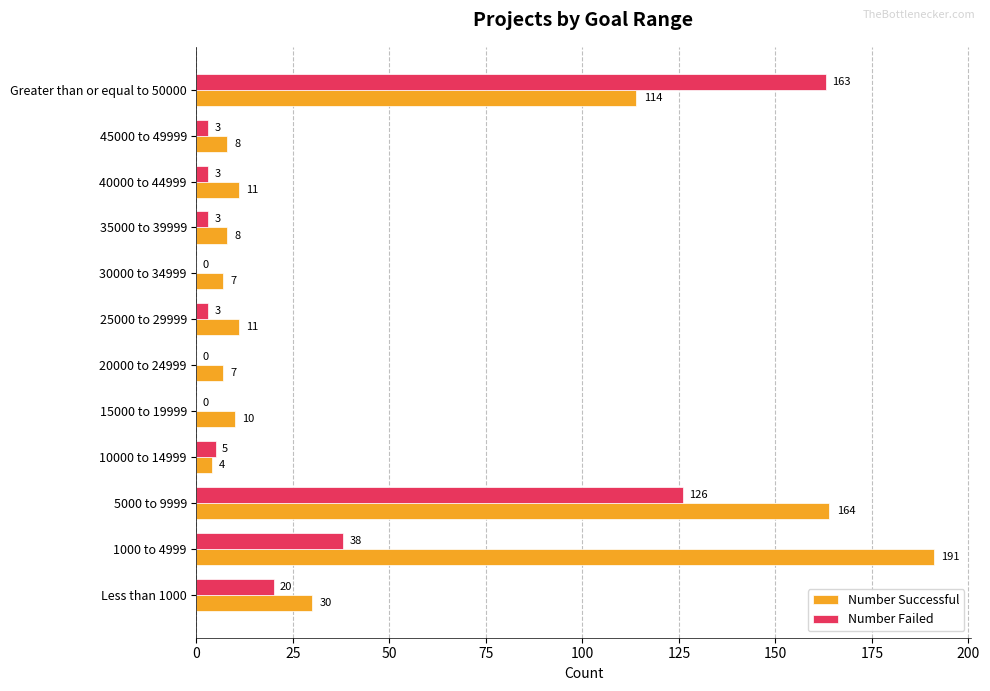

True or false: Number Failed has a value of -80 at 20000 to 24999.

False